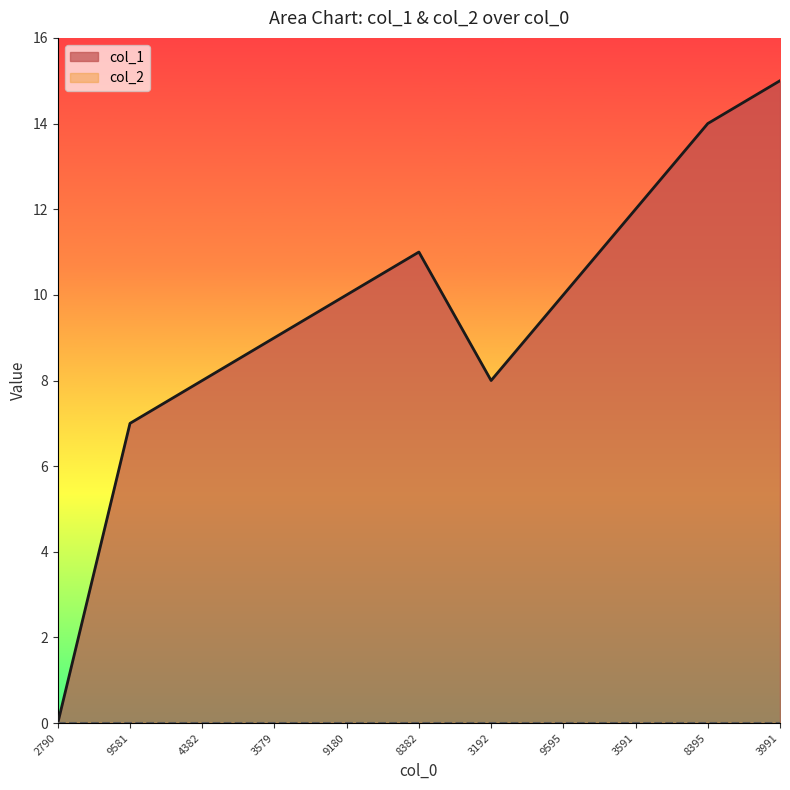

Count the number of categories in the chart.

11